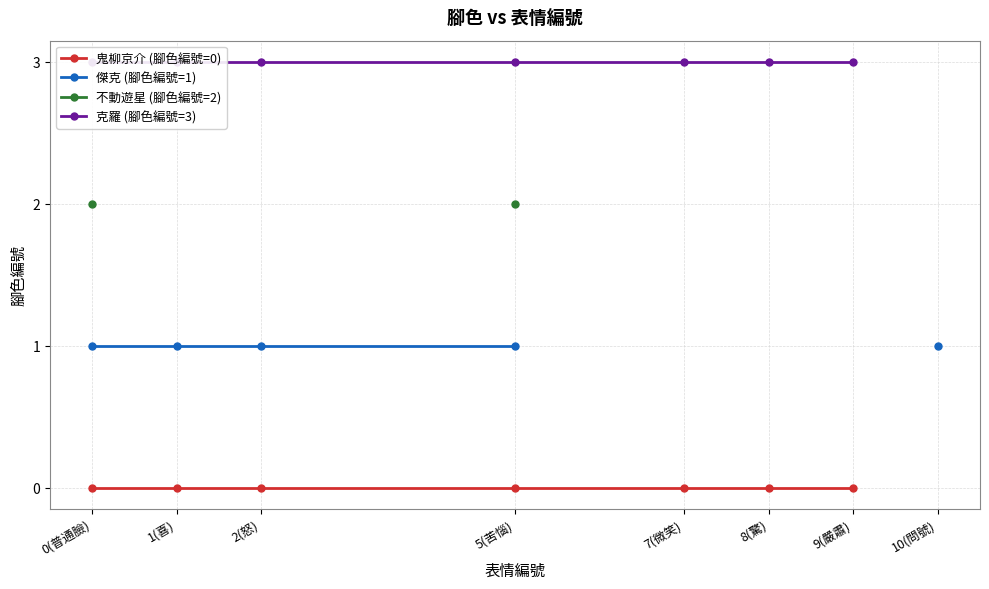

Count the number of data series in this chart.

4